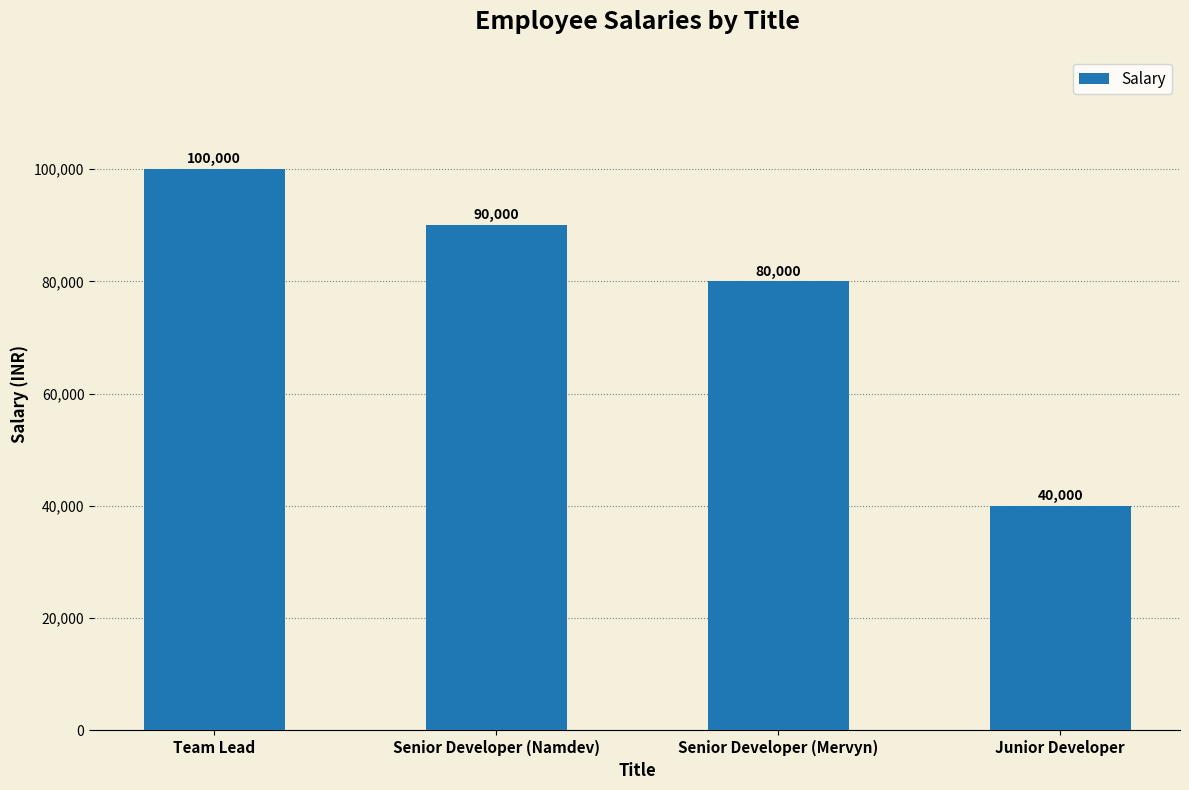

What is the label of the 4th bar from the right?

Team Lead